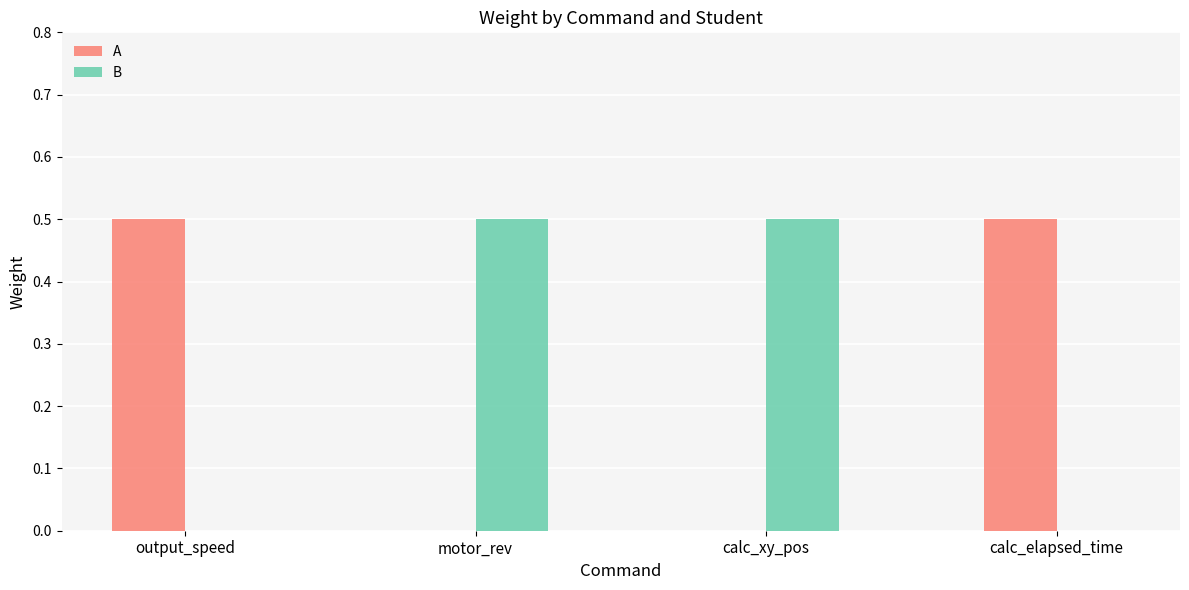

The A series shows -0.3 at calc_xy_pos. True or false?

False